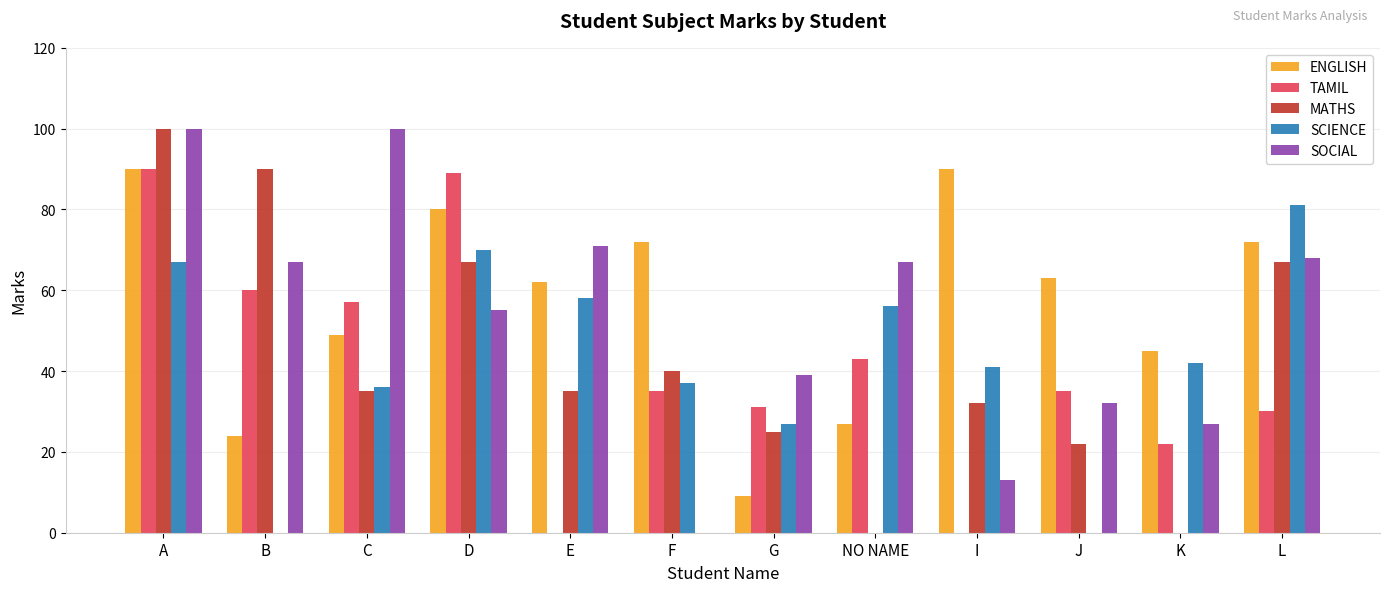

How many groups of bars are there?

12